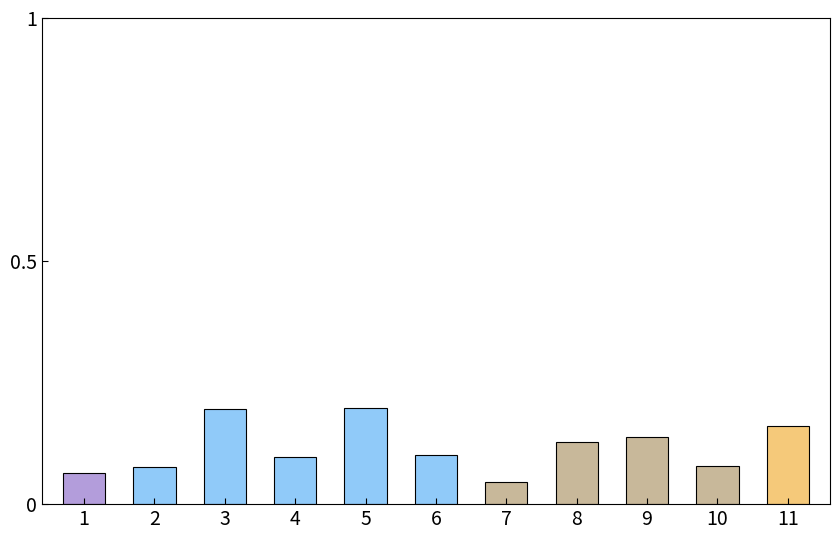

True or false: the data shows 0.1 at 1.

True